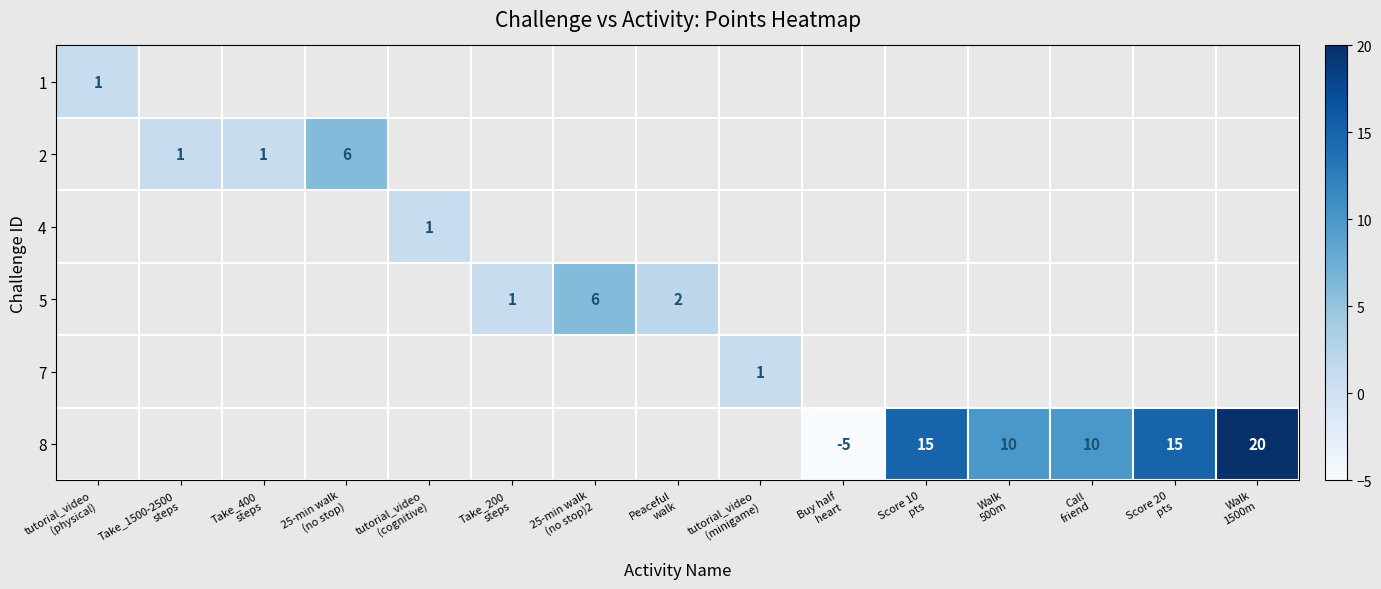

How many categories are shown in the chart?

15